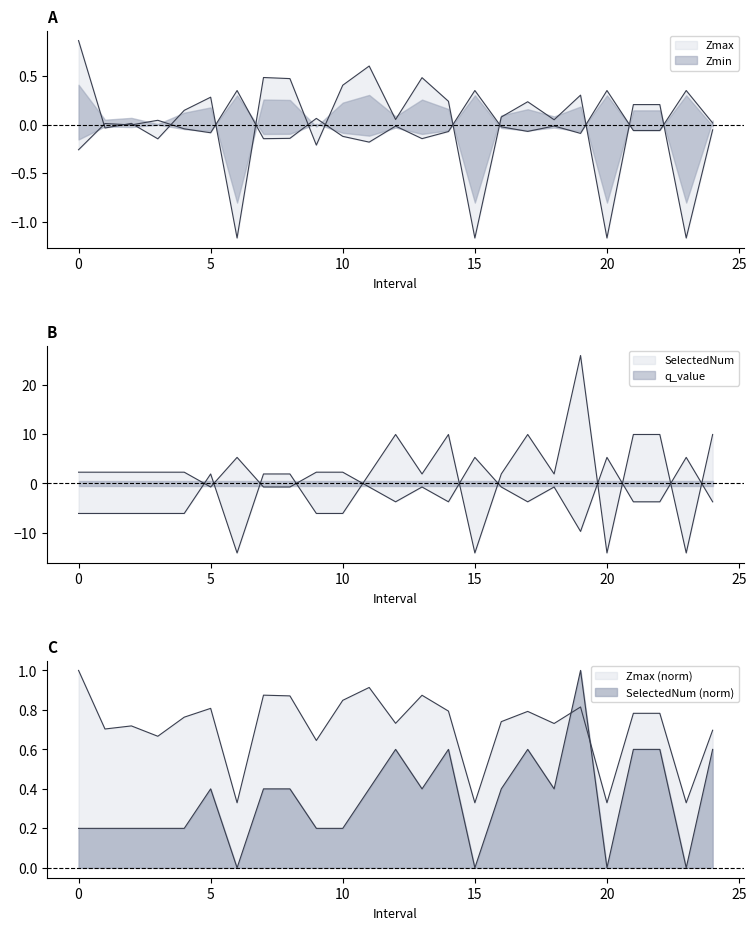

Which series ends up on top after the final intersection of Zmin and Zmax?

Zmin